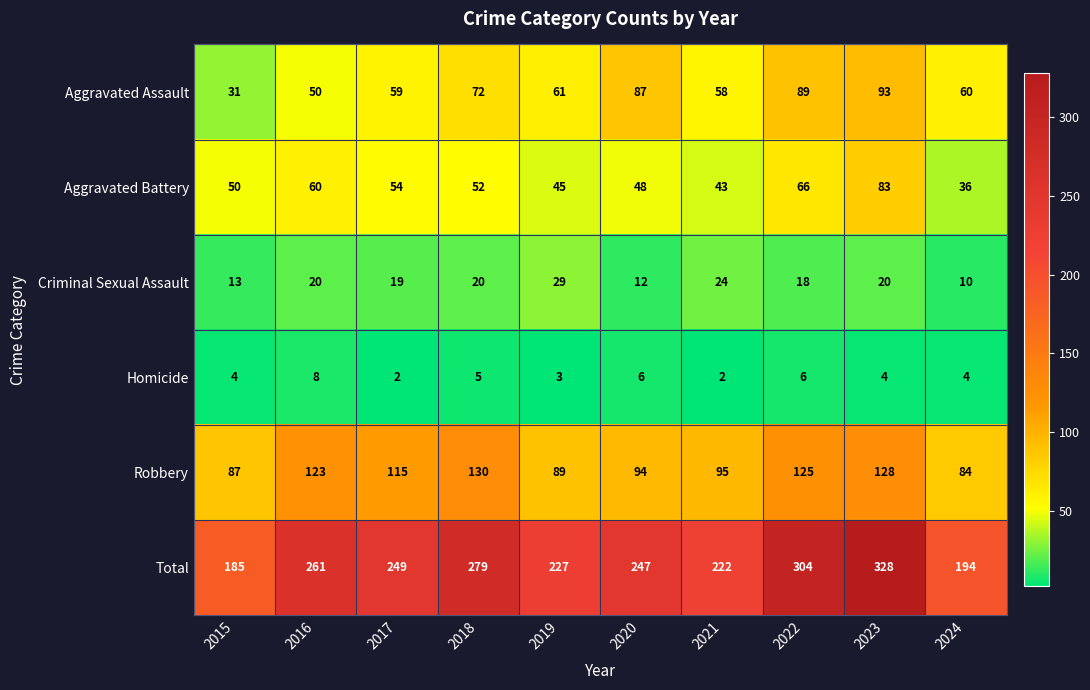

At which category does the chart reach its peak across all series?

2023